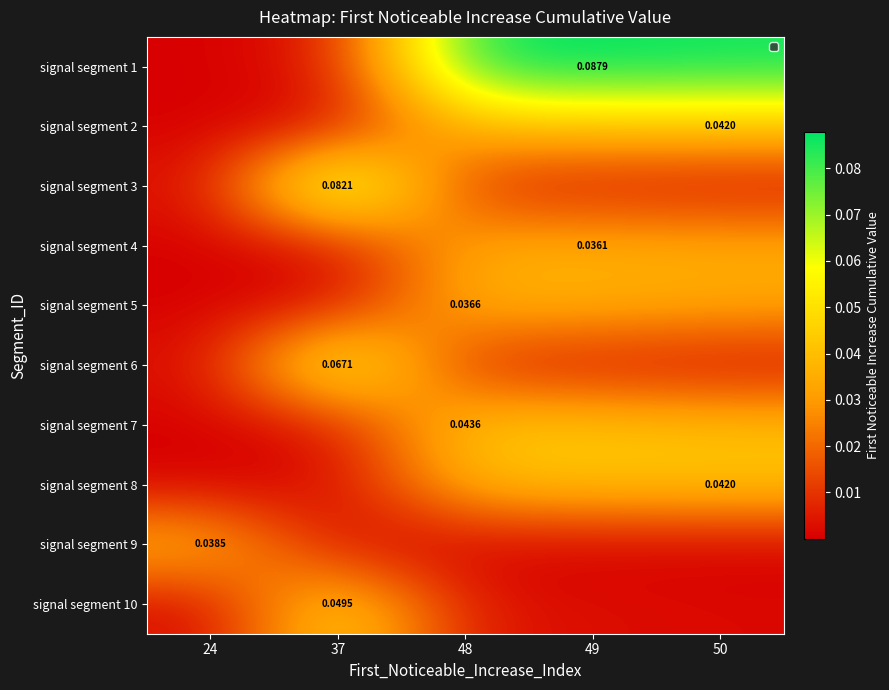

At which category is the sum across all series the highest?

48